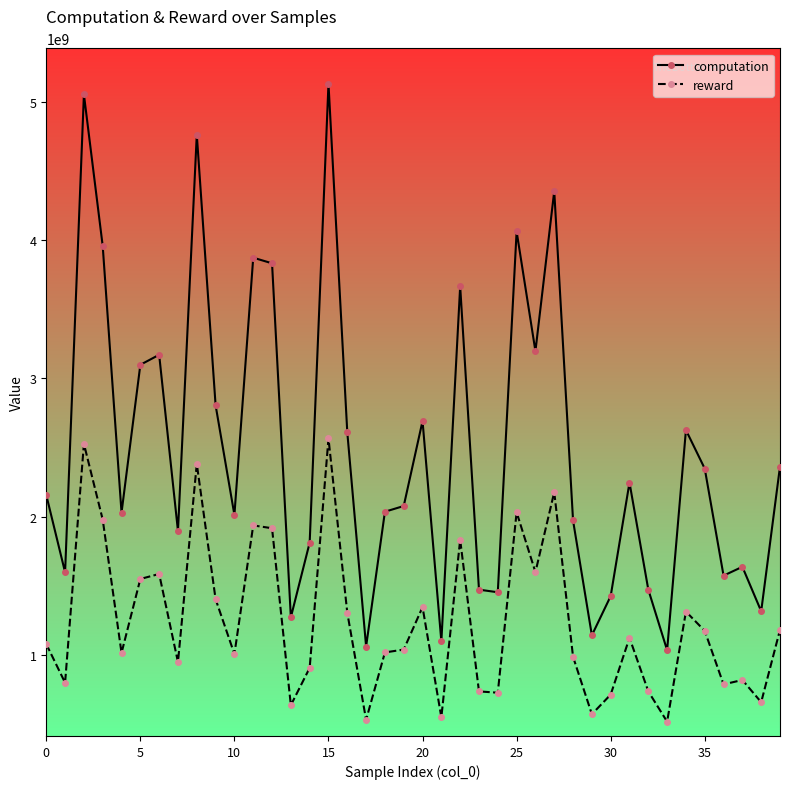

What is the value of the computation point at the 37th from the left?

1573305249.0